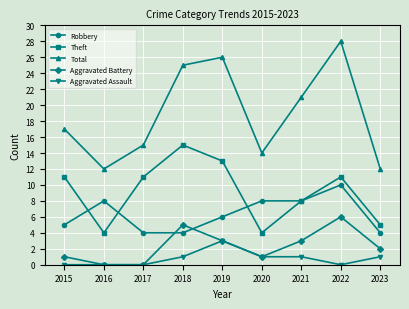

What value does the Robbery series have at 2016?

8